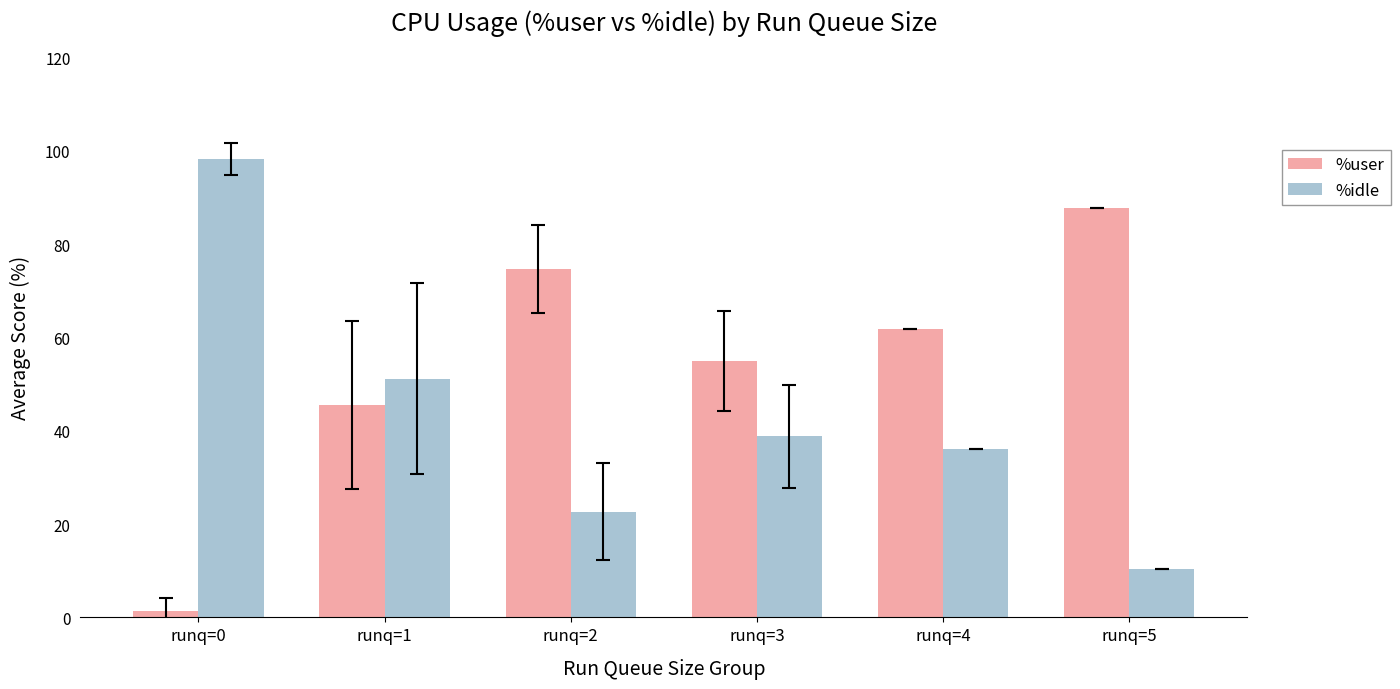

Rank the series by their maximum value, from lowest to highest.

%user, %idle